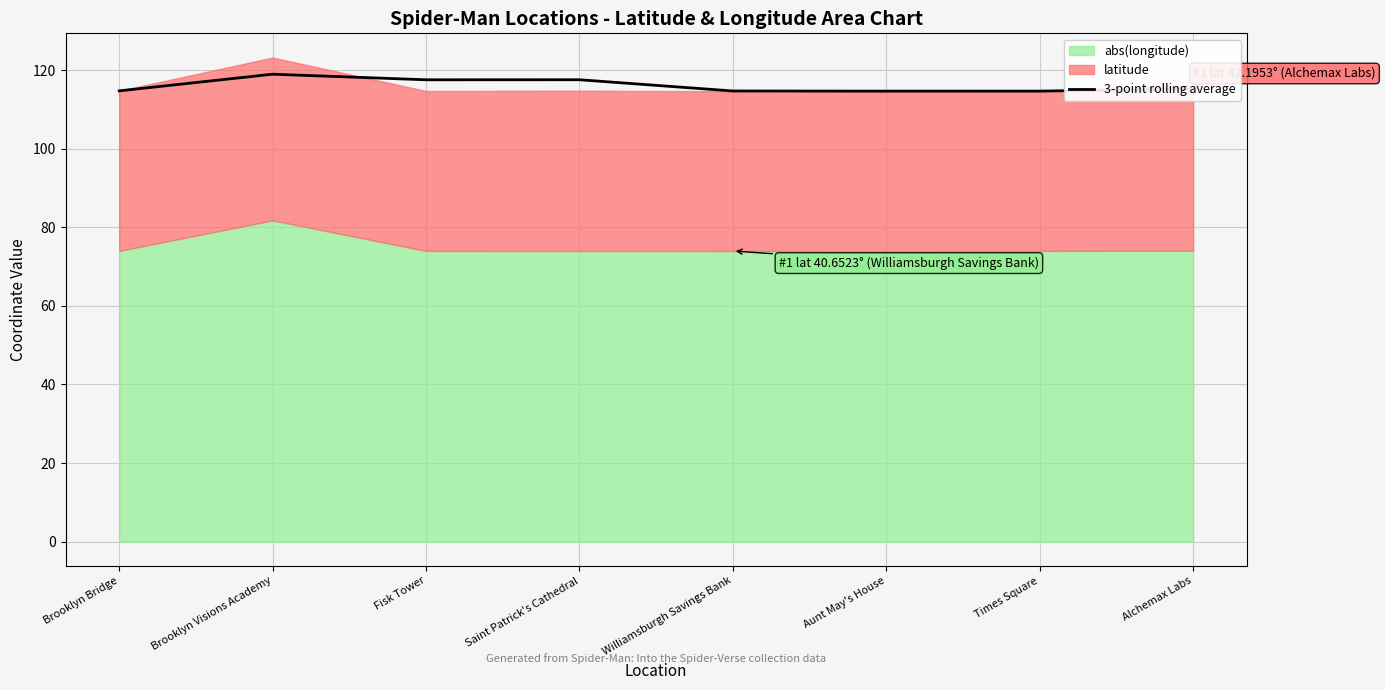

What is the value of the 7th point from the left?

114.6